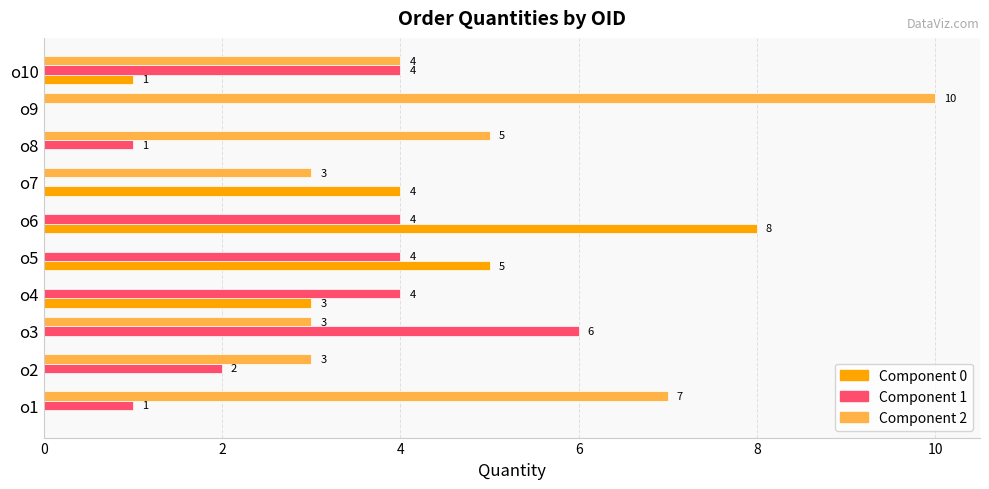

What are all the series names shown in the legend?

Component 0, Component 1, Component 2